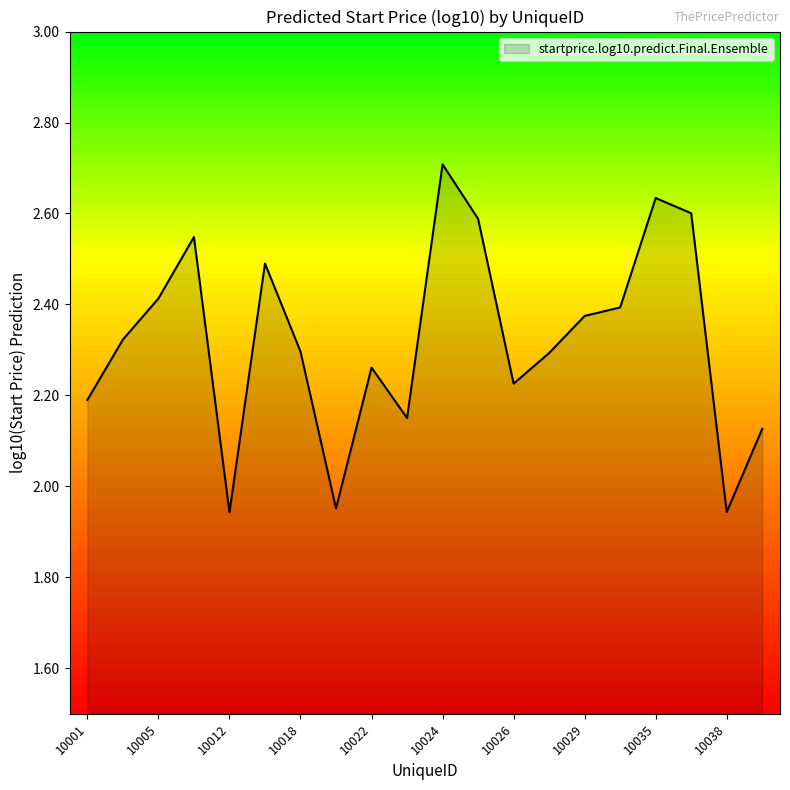

What is the difference between the maximum and minimum values?

0.8